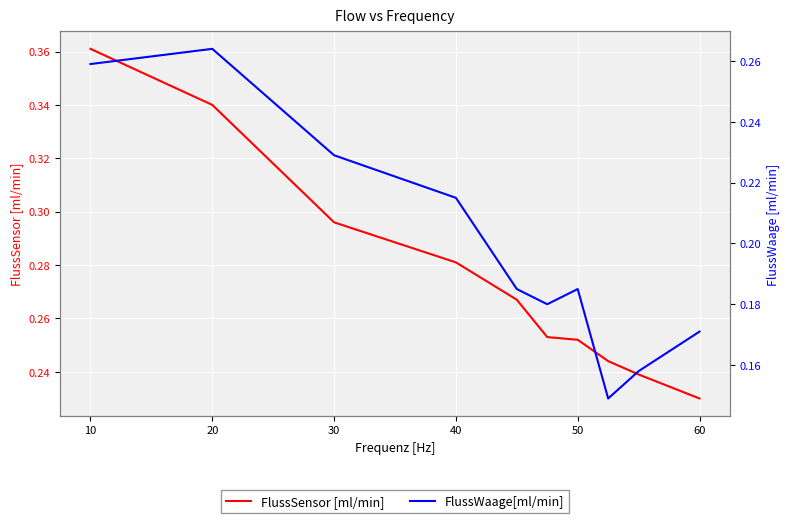

True or false: FlussSensor [ml/min] and FlussWaage[ml/min] intersect in this chart.

False